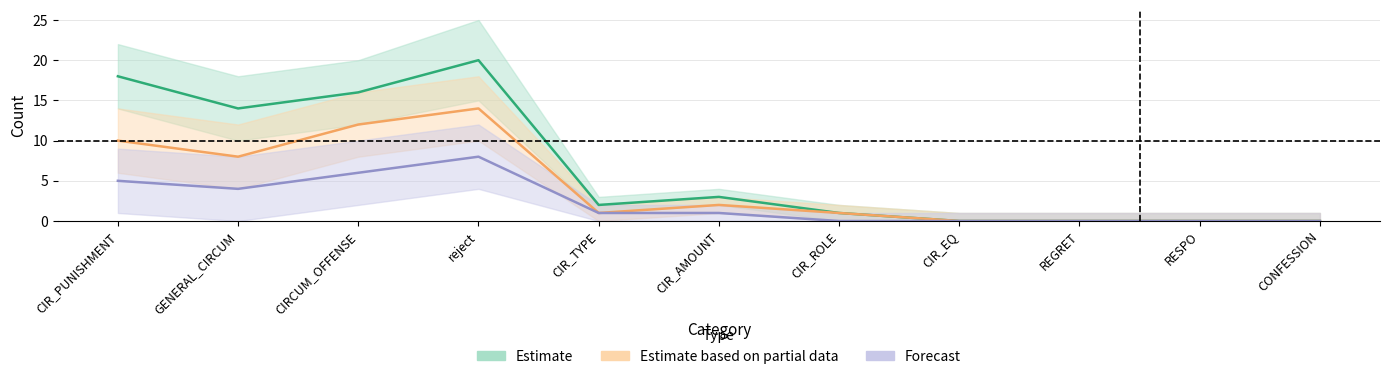

How many values in Forecast are above zero?

6